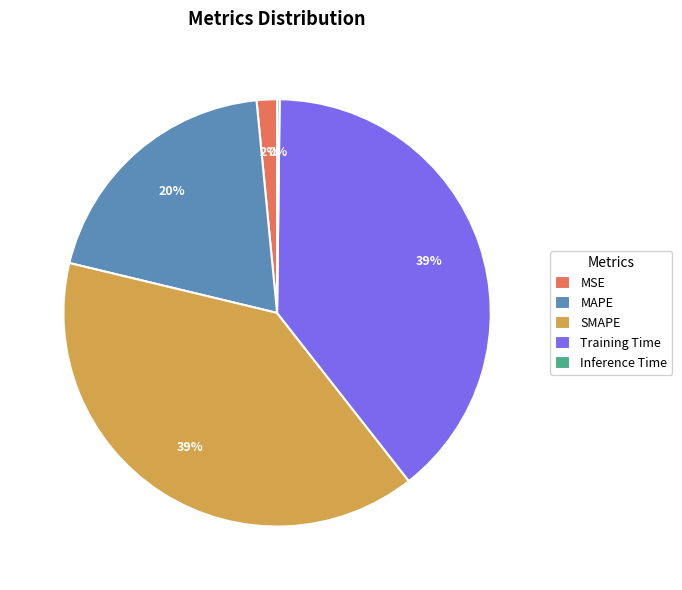

Is there any slice that represents more than half of the pie?

No